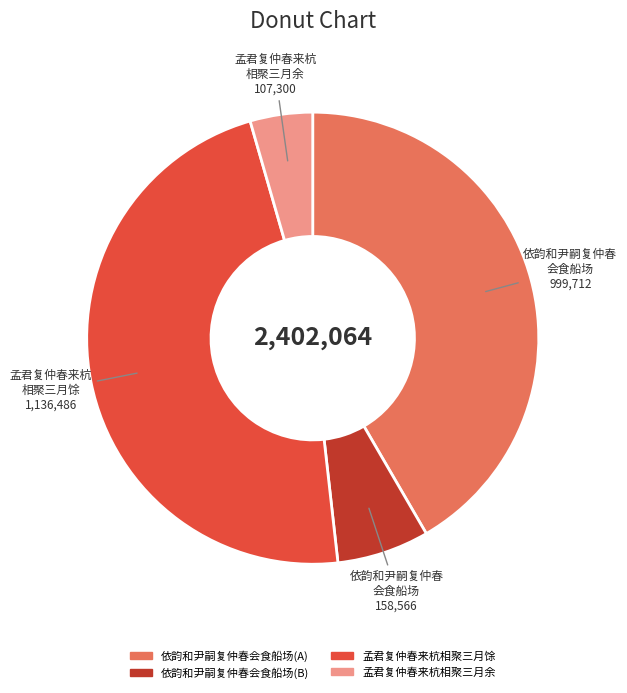

Is there a majority slice in this chart?

No